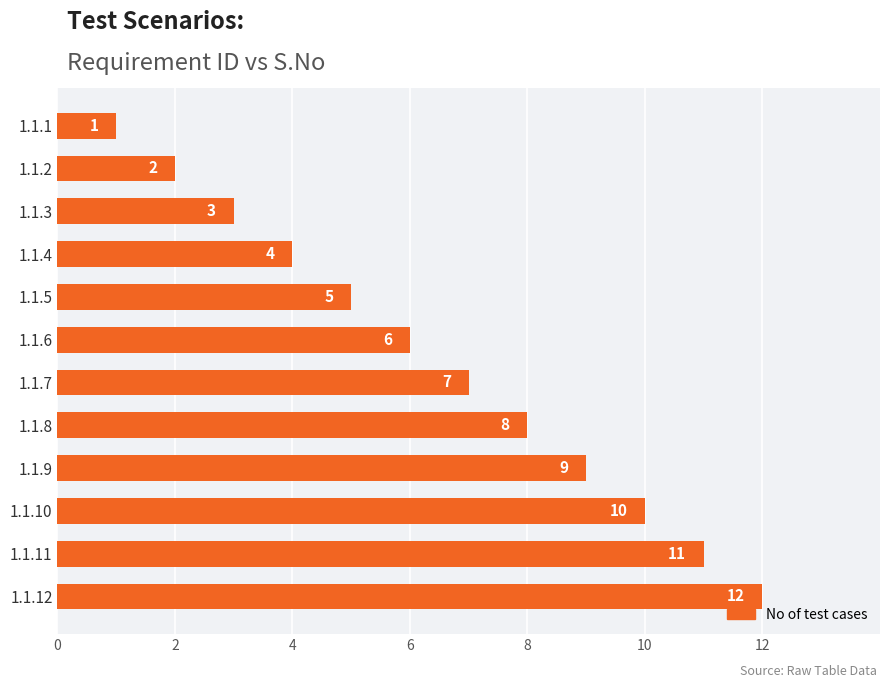

What is the difference between the maximum and minimum values?

11